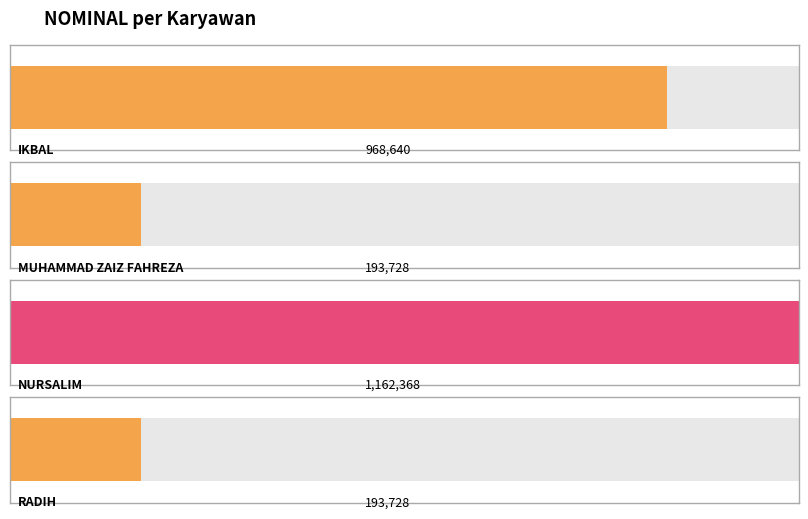

How many bars are there in total?

4